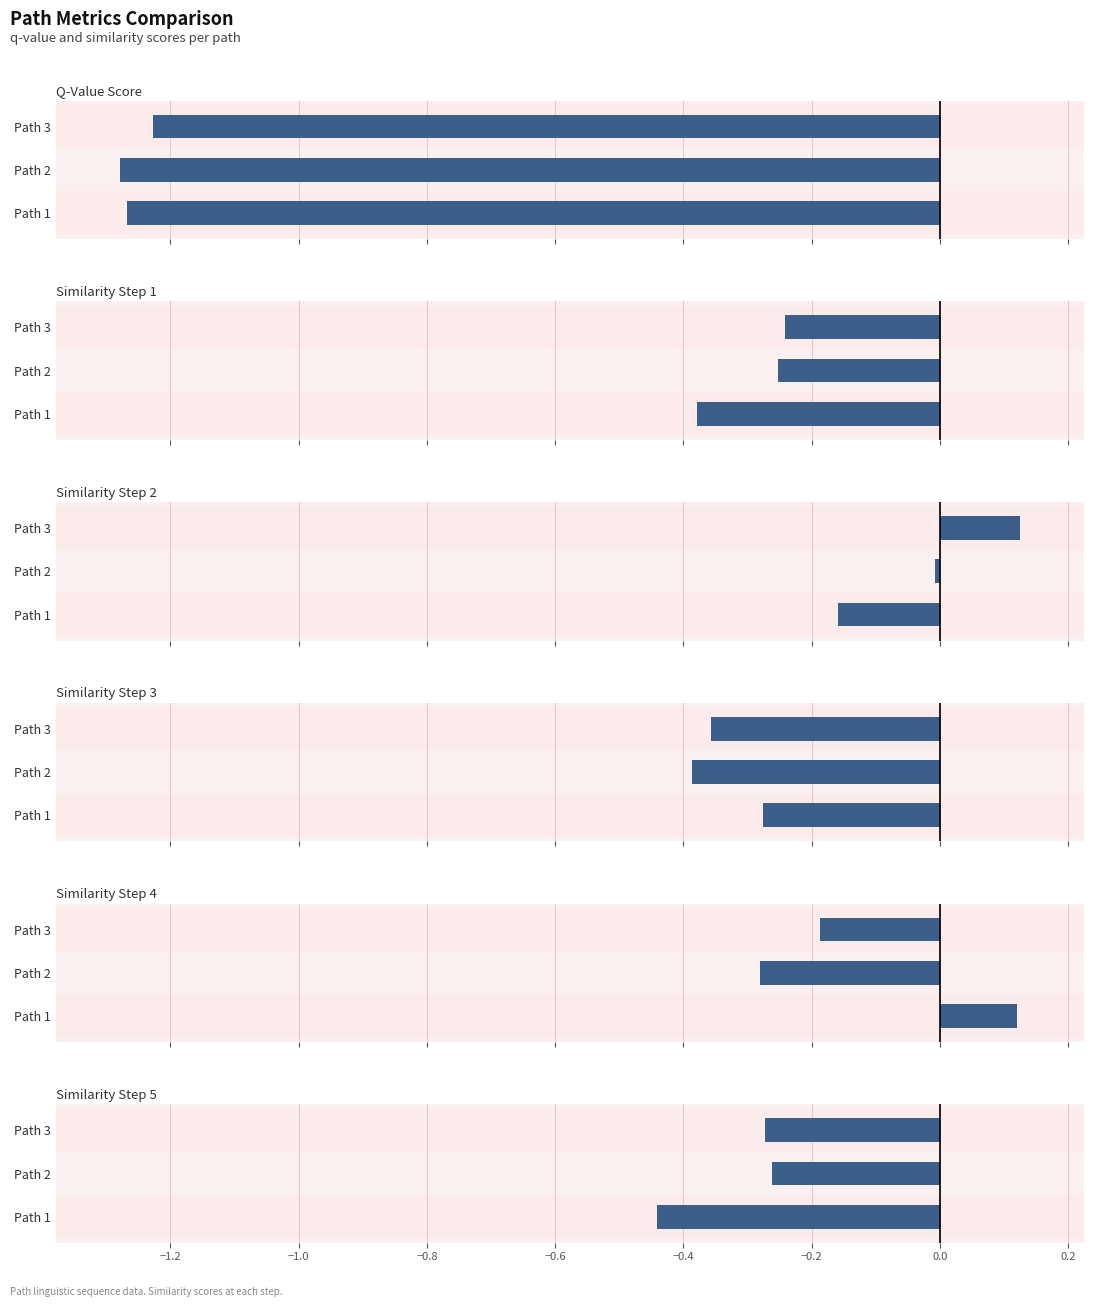

What is the value of the similarity_3 bar at the 1st from the left?

-0.3